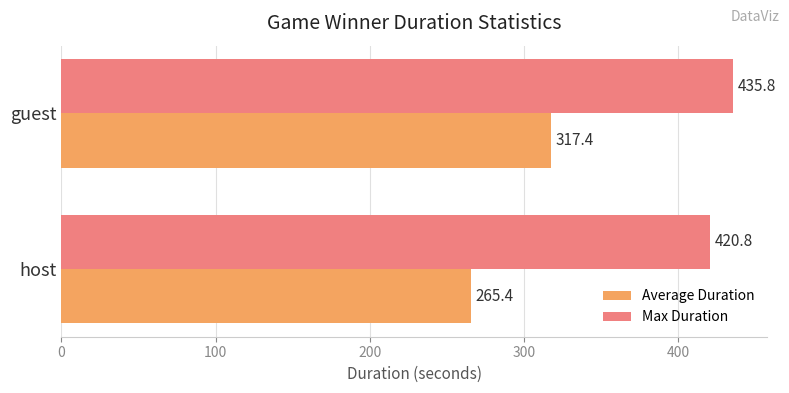

Which series has the widest spread of values?

Average Duration